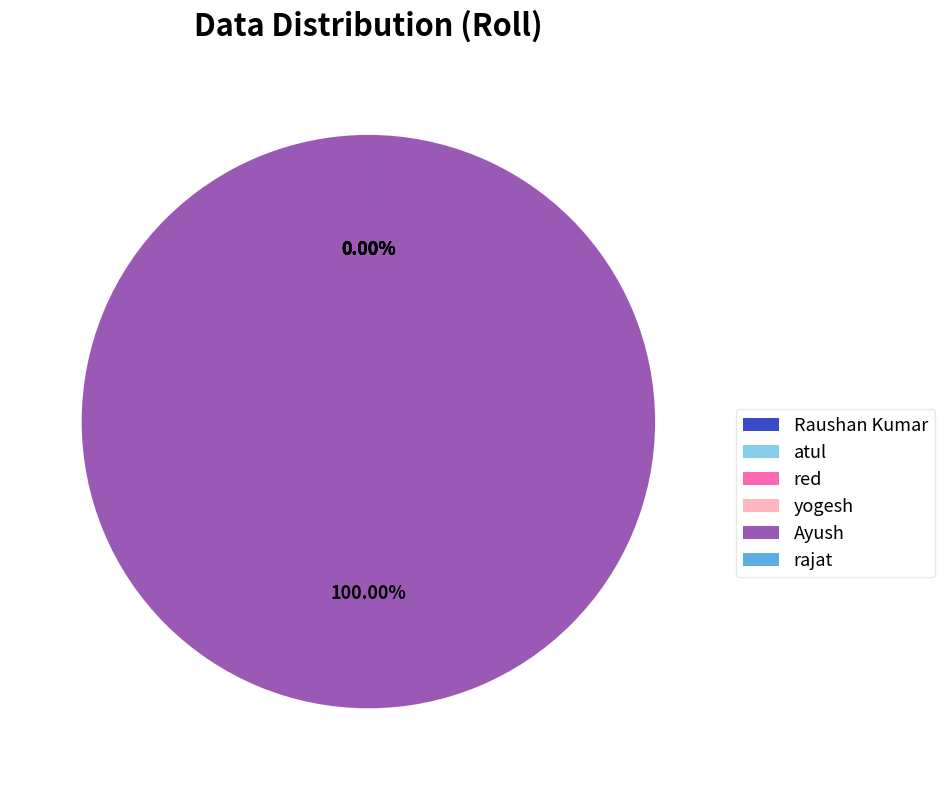

What percentage is the Ayush slice, to the nearest percent?

100%